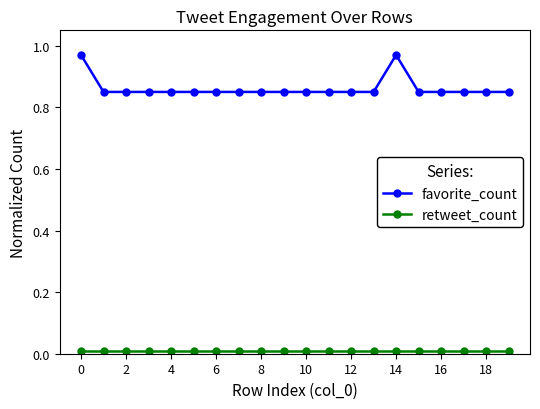

True or false: favorite_count has more than 0 points higher than both neighbors.

True